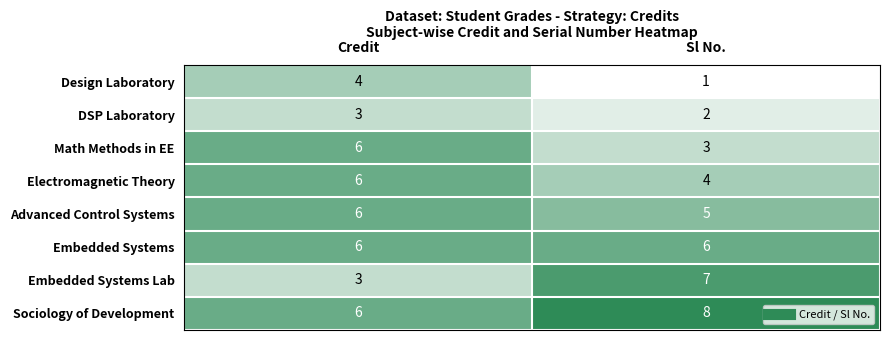

At Sl No., list the series in order from smallest to largest.

Design Laboratory, DSP Laboratory, Math Methods in EE, Electromagnetic Theory, Advanced Control Systems, Embedded Systems, Embedded Systems Lab, Sociology of Development